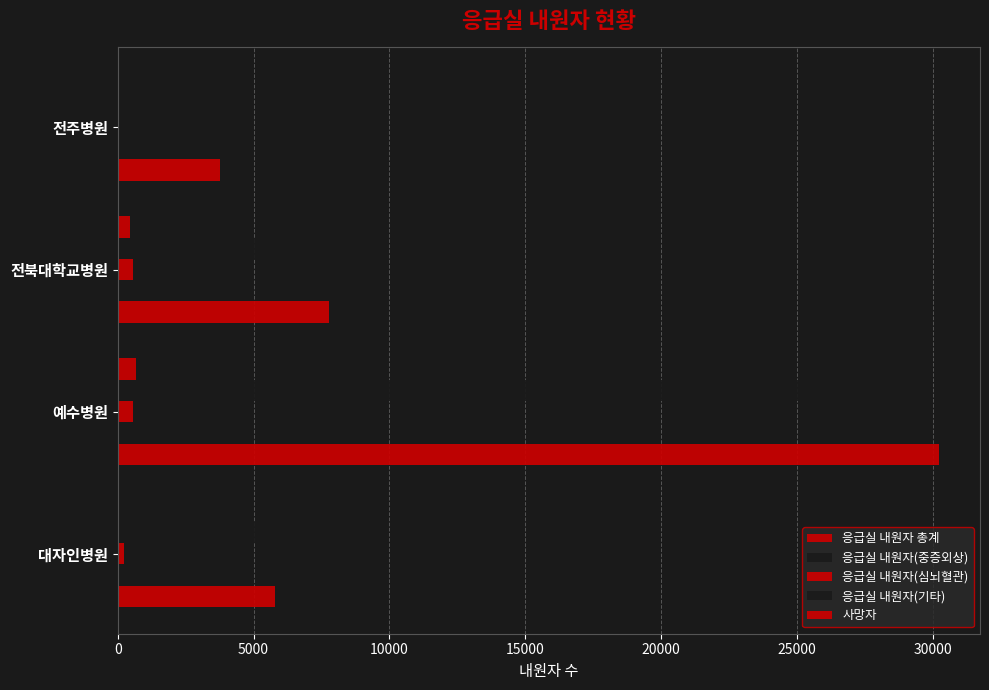

How many categories are shown in the chart?

4